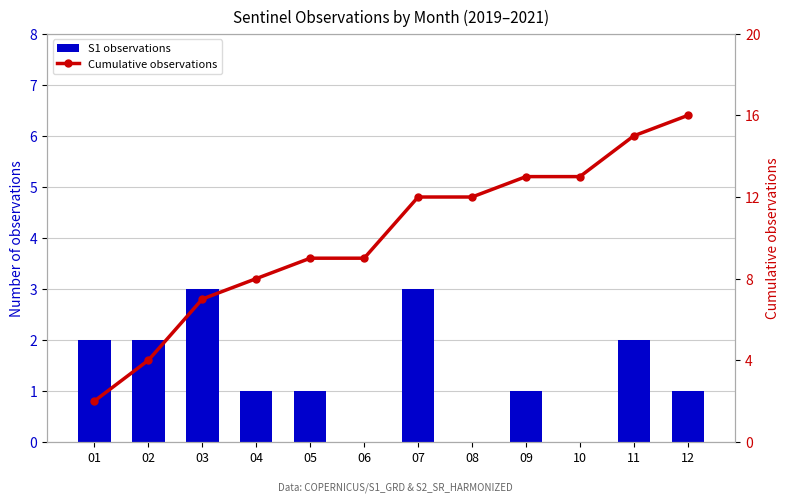

How many S1 observations values are between 1 and 2?

7